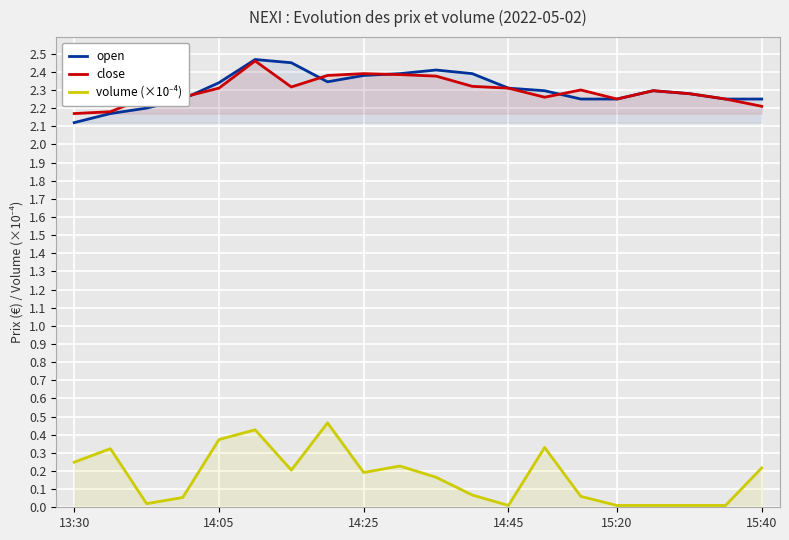

What is the difference between the close values at 9 and 11?

0.1